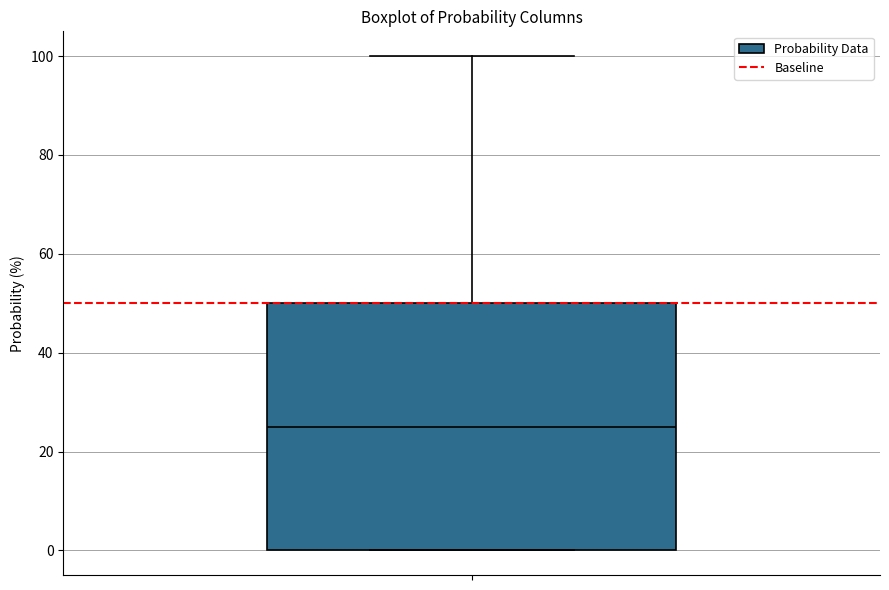

Transcribe this box plot: give where the median line is, the range the box spans, and where the two whiskers end, as read against the y-axis. The values are not printed on the chart, so give them approximately, as read against the axis.

median 26, box 0 to 50, whiskers 0 to 100